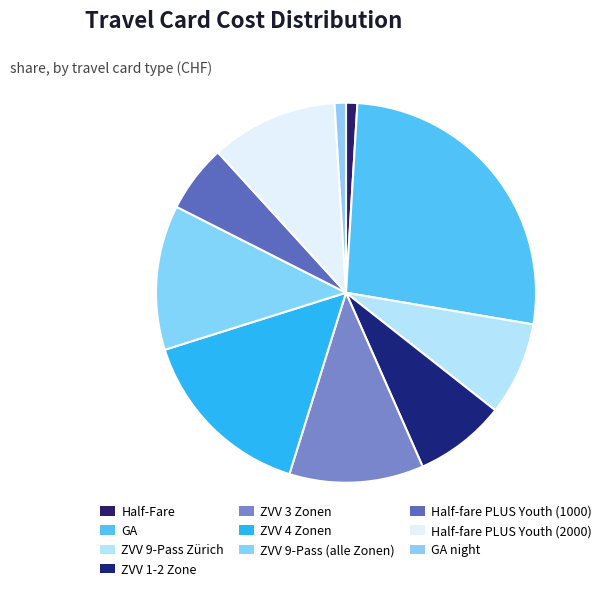

Count the number of slices in the pie.

10